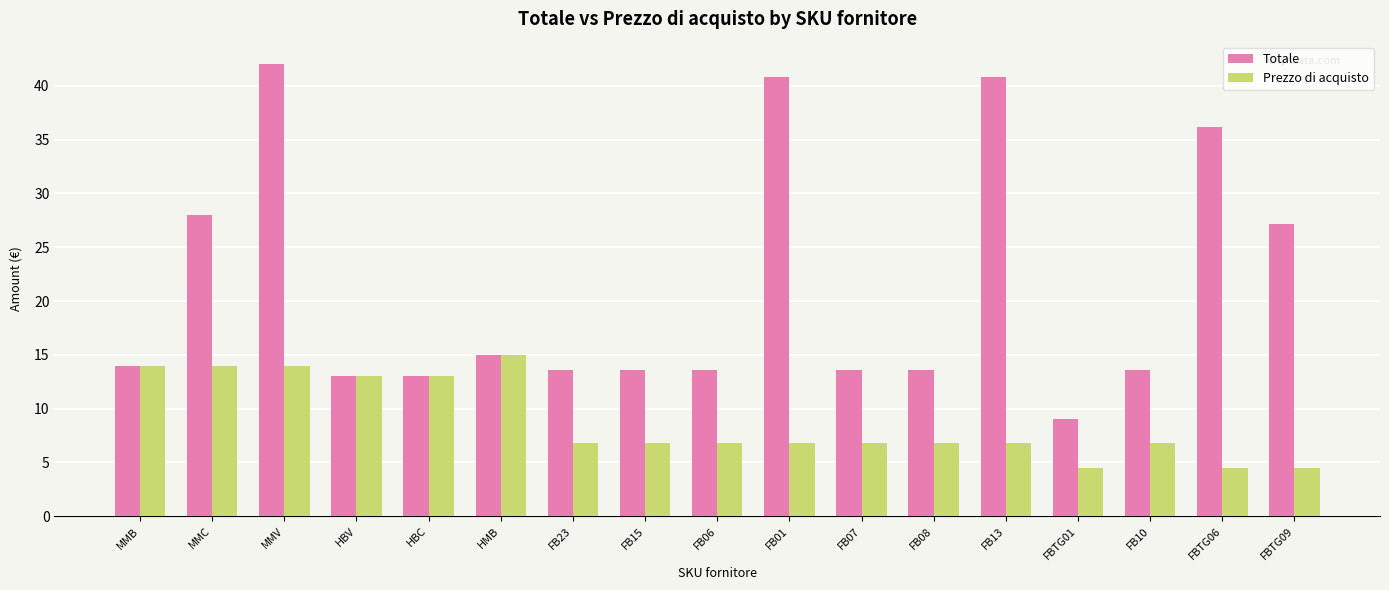

How many bars are there in each group?

2